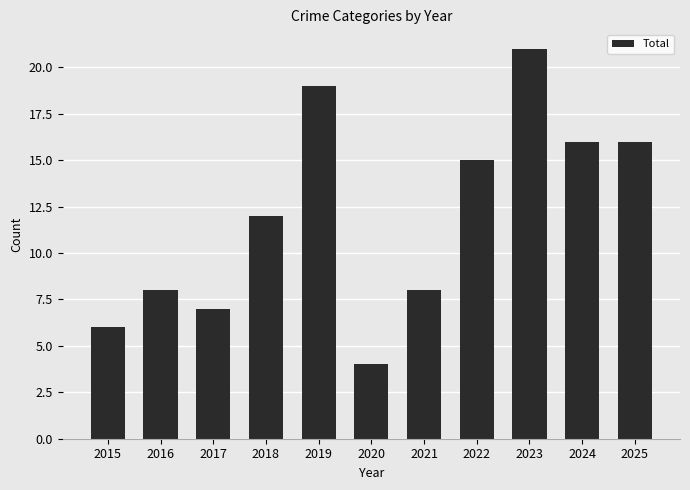

What is the sum of the values at 2021 and 2023?

29